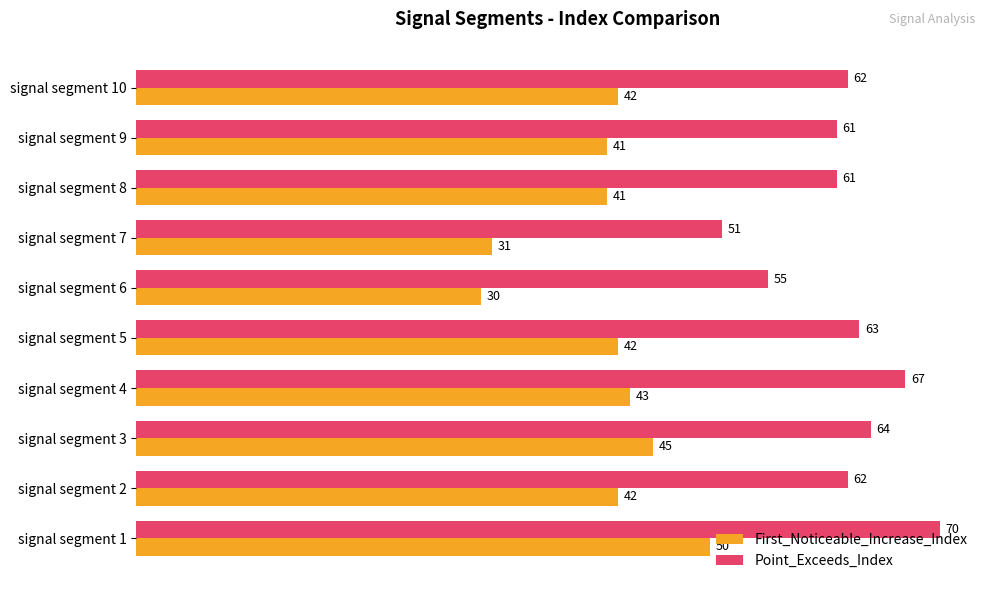

What are all the series names shown in the legend?

First_Noticeable_Increase_Index, Point_Exceeds_Index